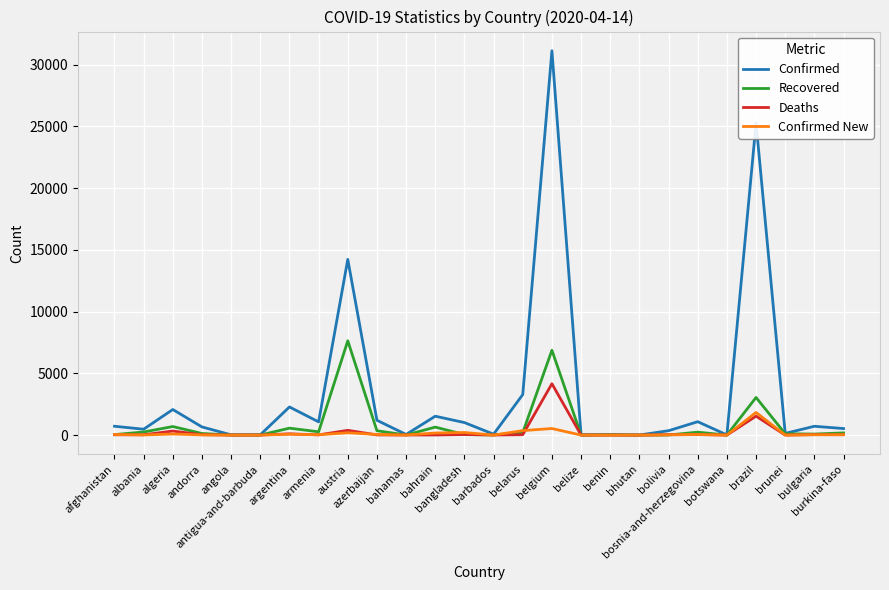

Which series has the largest range (max minus min)?

Confirmed